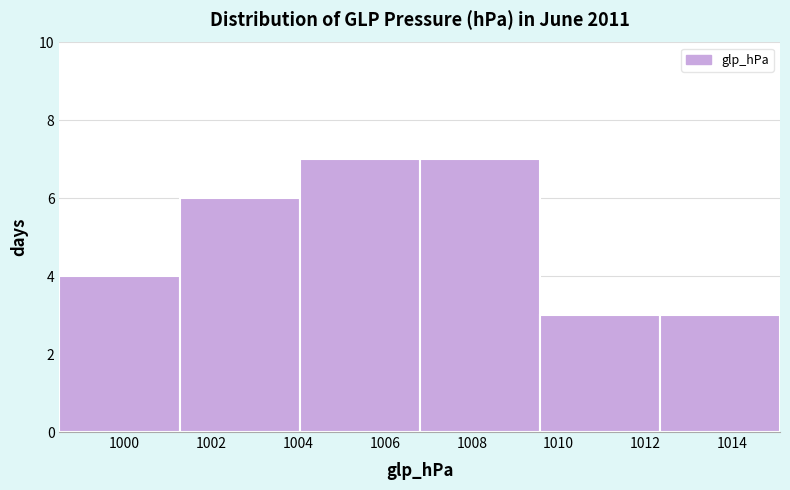

Reading left to right, list every bar in this chart as the range it spans on the x-axis followed by its height. Neither the bar edges nor the heights are printed on the chart, so give them approximately, as read against the axes.

998.6 to 1001.2: 4
1001.2 to 1004.0: 6
1004.0 to 1006.8: 7
1006.8 to 1009.6: 7
1009.6 to 1012.4: 3
1012.4 to 1015.2: 3